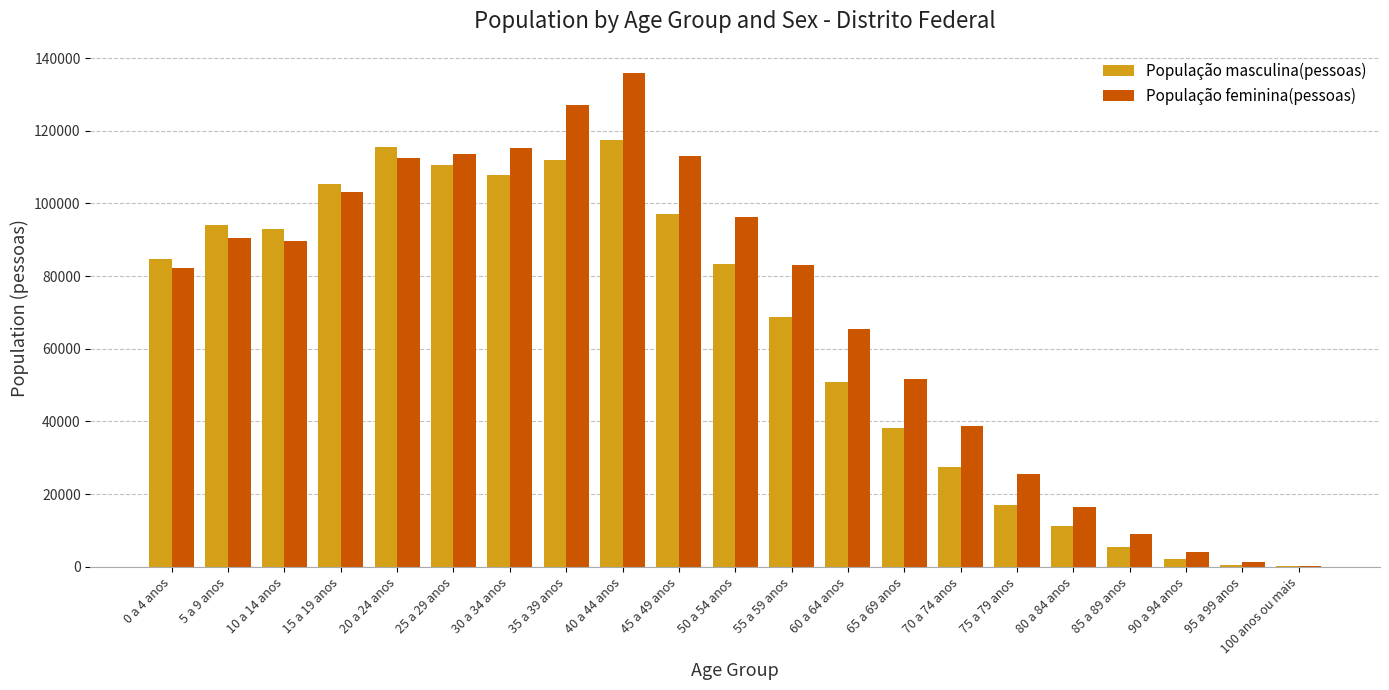

Which series changed the most between 85 a 89 anos and 95 a 99 anos?

População feminina(pessoas)